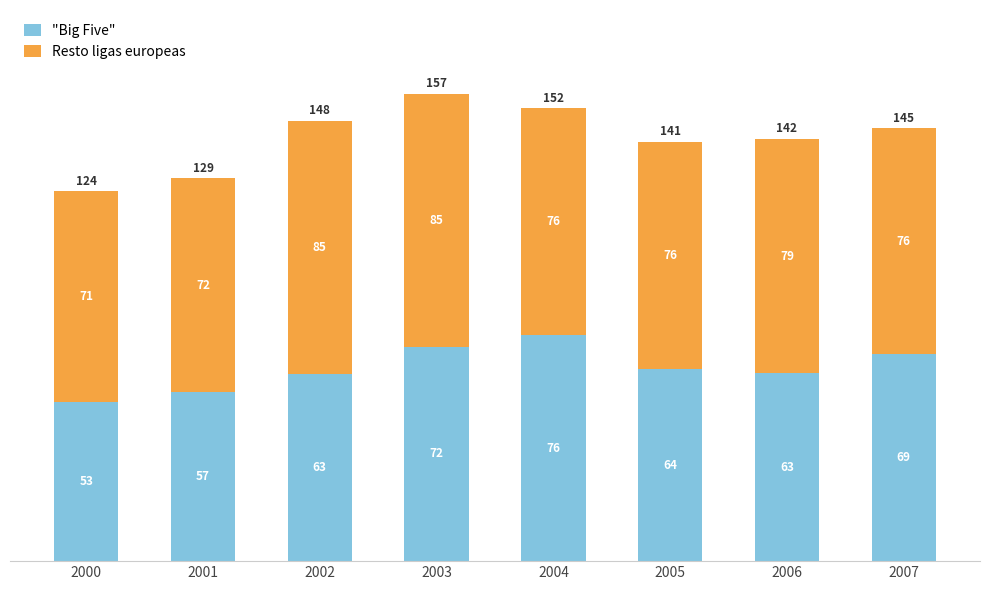

The value of "Big Five" at 2001 is 56.9. True or false?

True